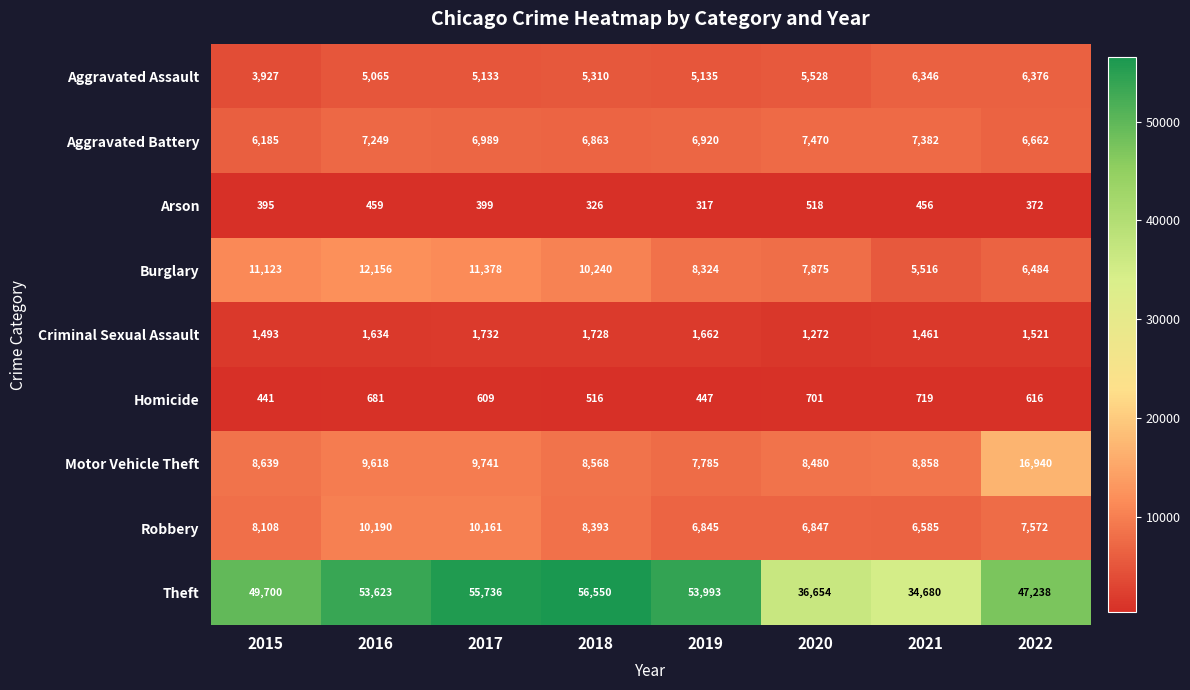

Which label corresponds to the largest value in the chart?

2018